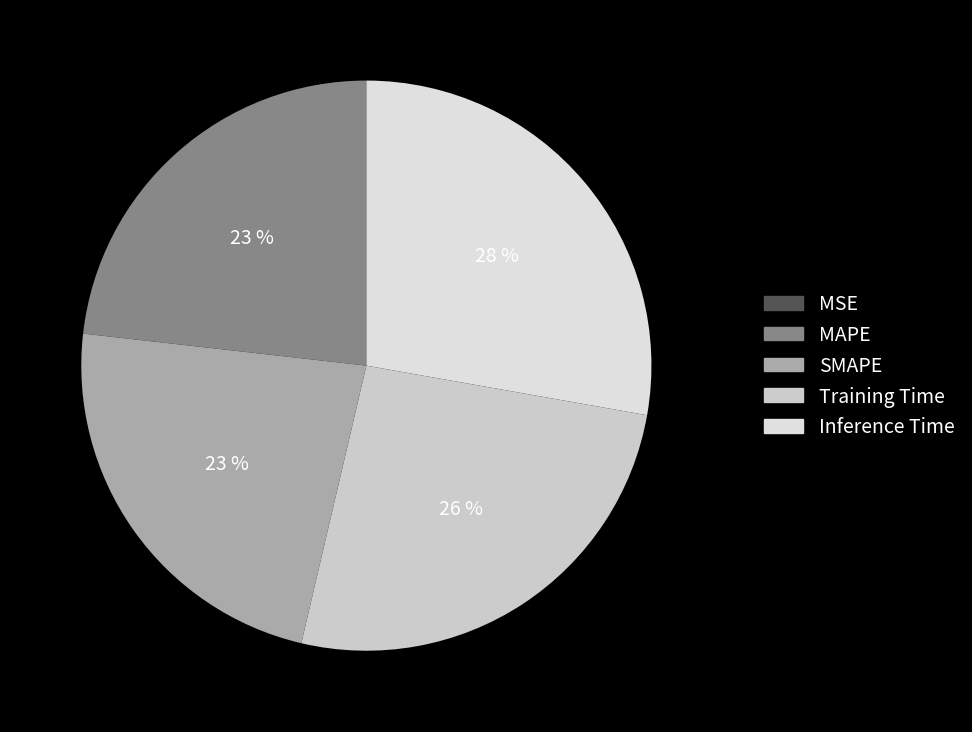

Is it true that Training Time is 17% of the pie?

False